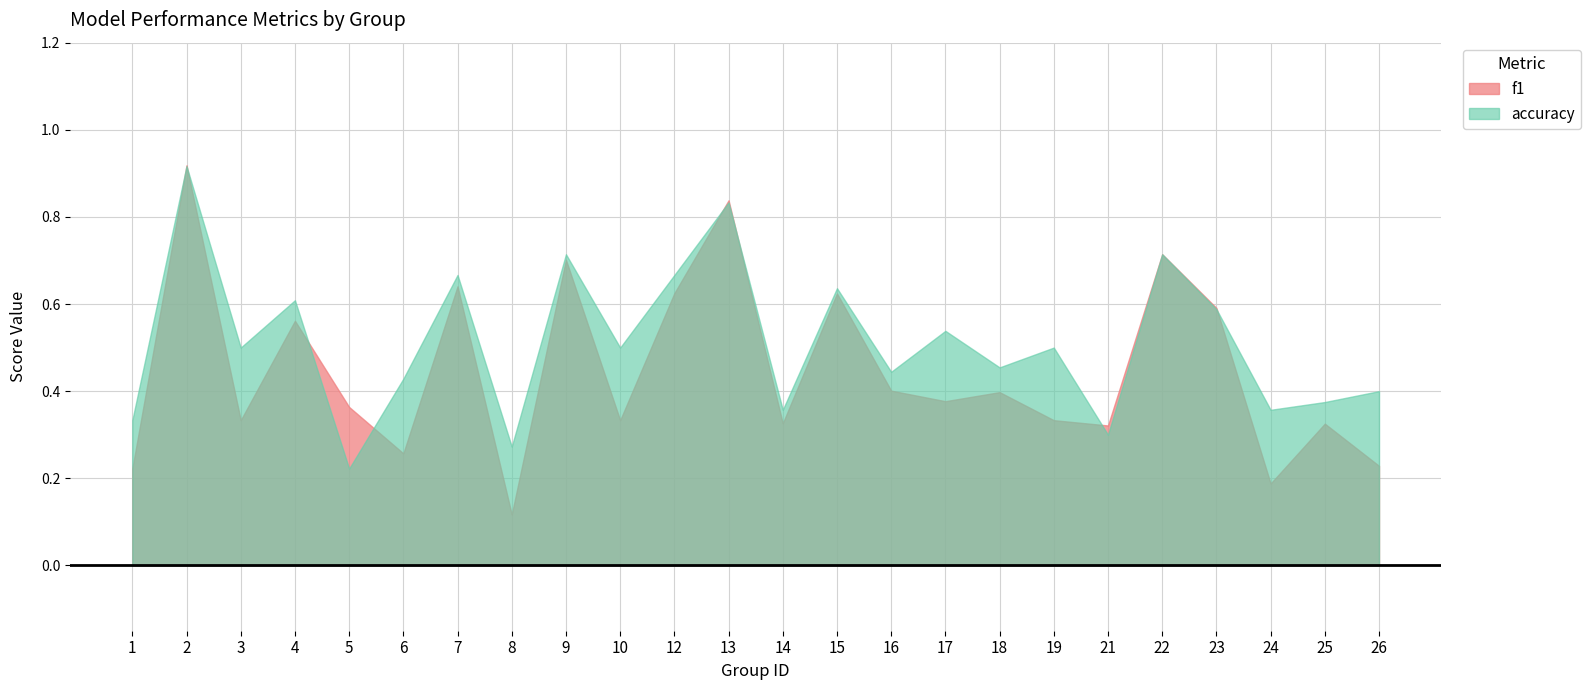

At which label is f1 closest to 0?

8